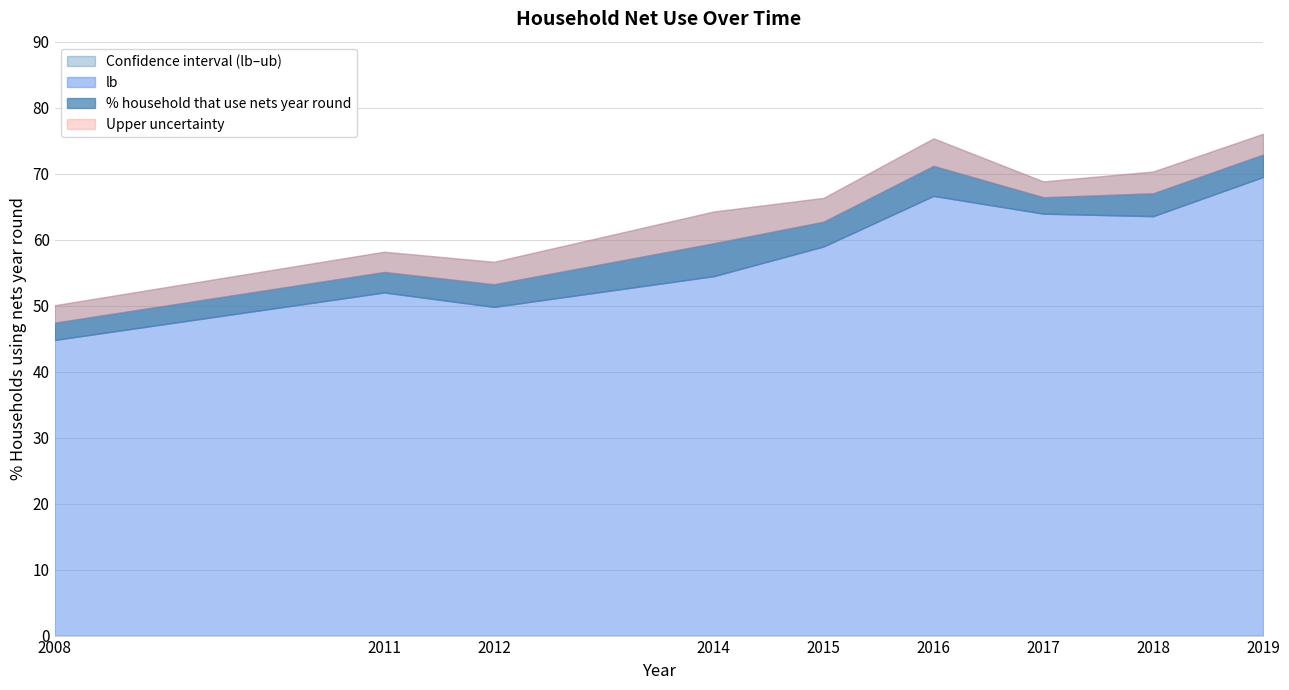

Is it true that lb equals 66.6 at 2016?

True